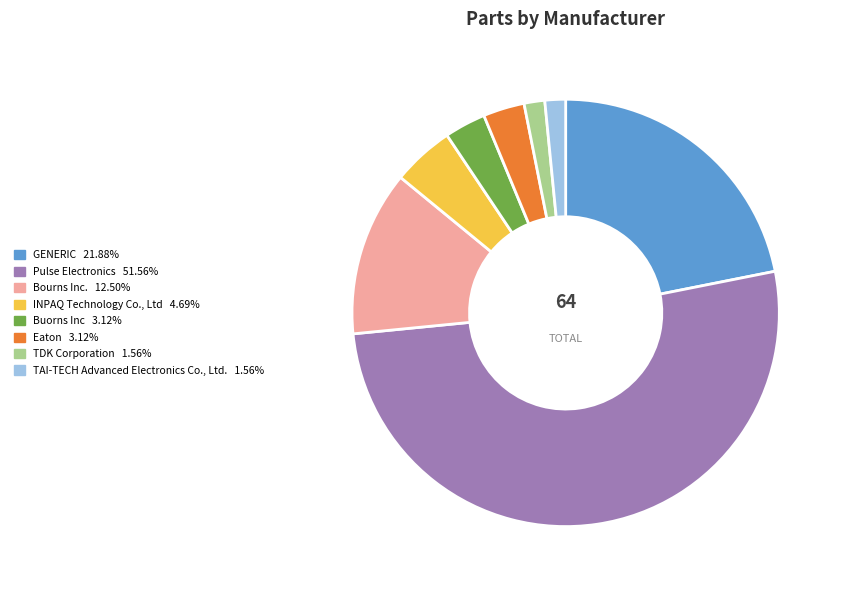

Which slice is the largest?

Pulse Electronics